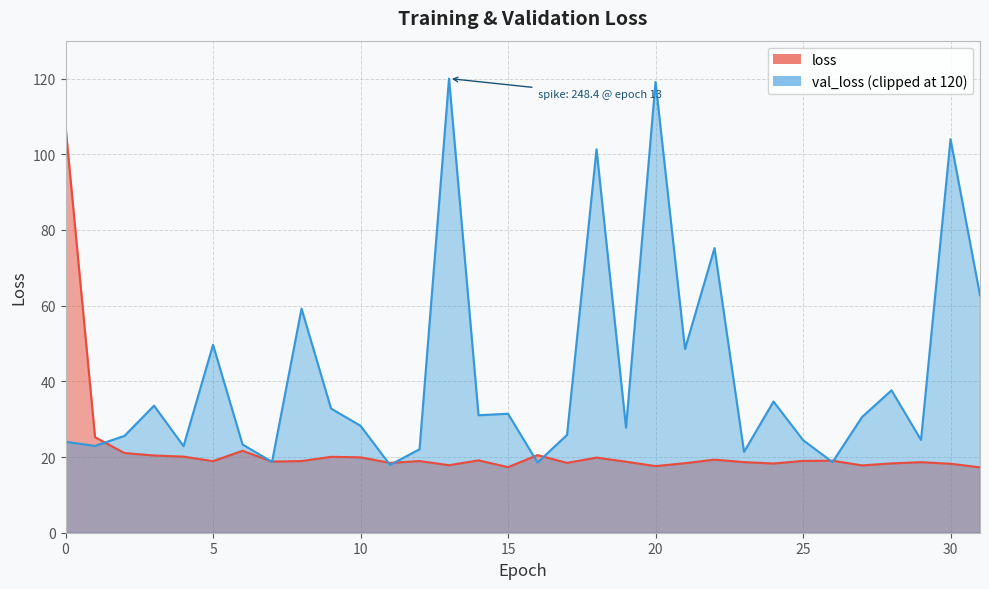

What is the change in value from 11 to 18?

+1.4